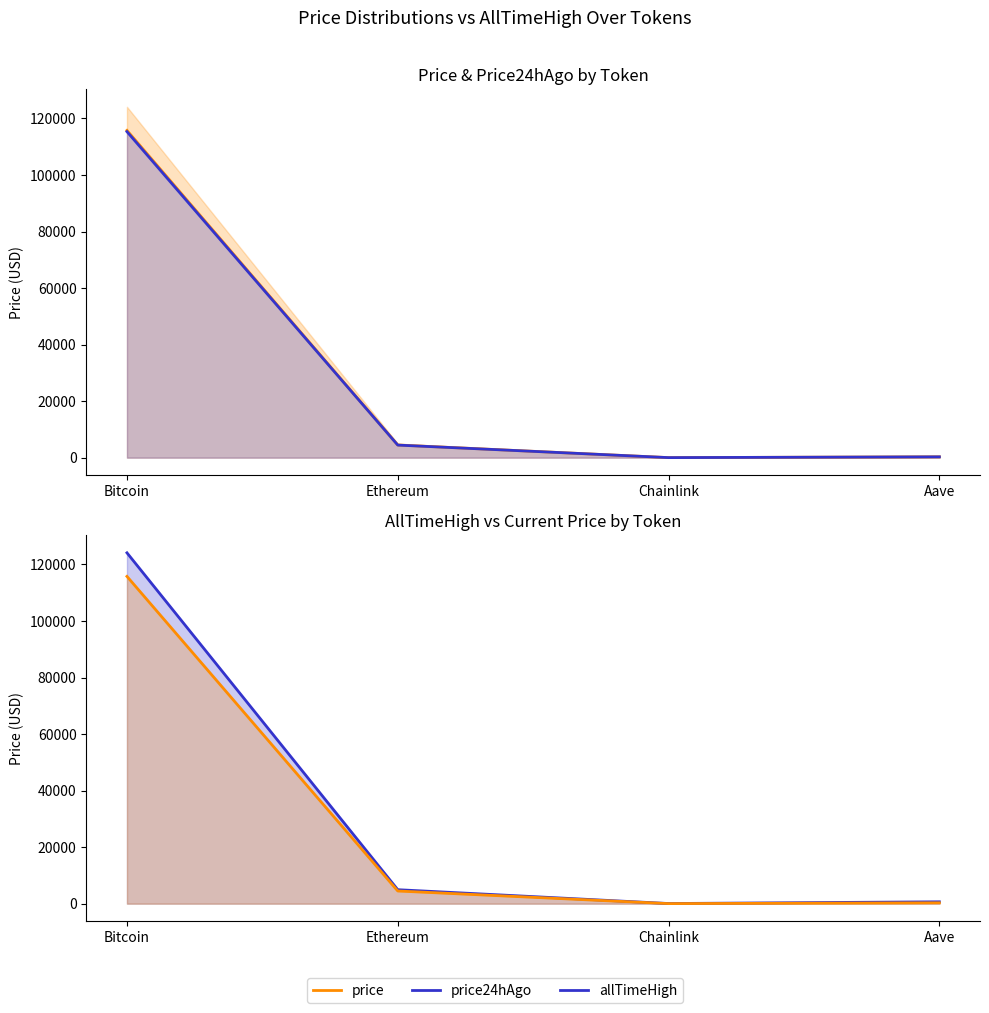

At which category does the chart reach its peak across all series?

Bitcoin